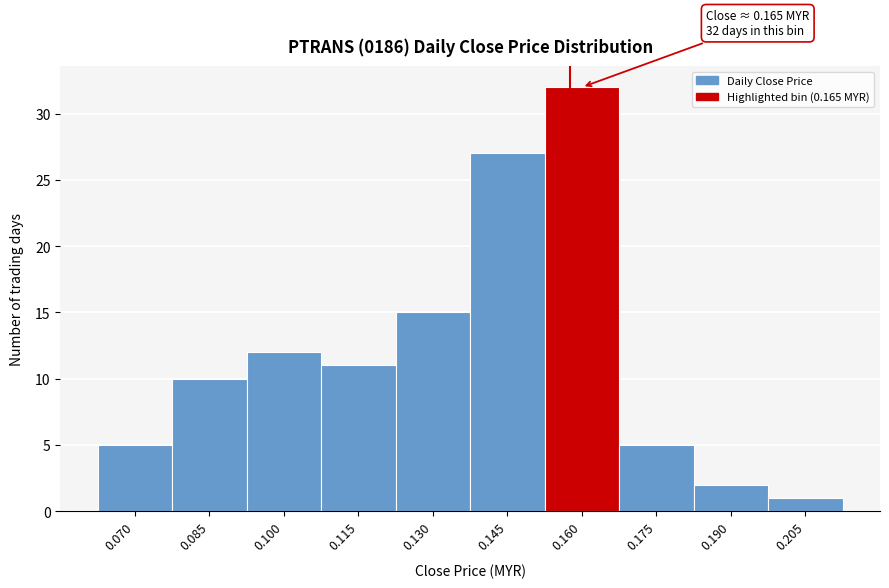

Reading right to left, transcribe all the data shown in this chart.

1	2	5	32	27	15	11	12	10	5